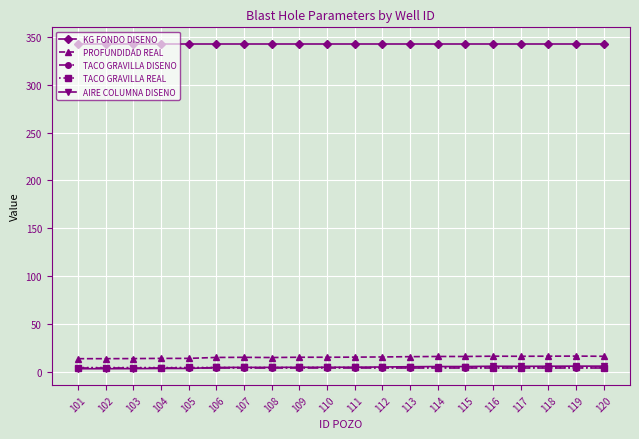

What is the maximum value shown in the chart?

343.0